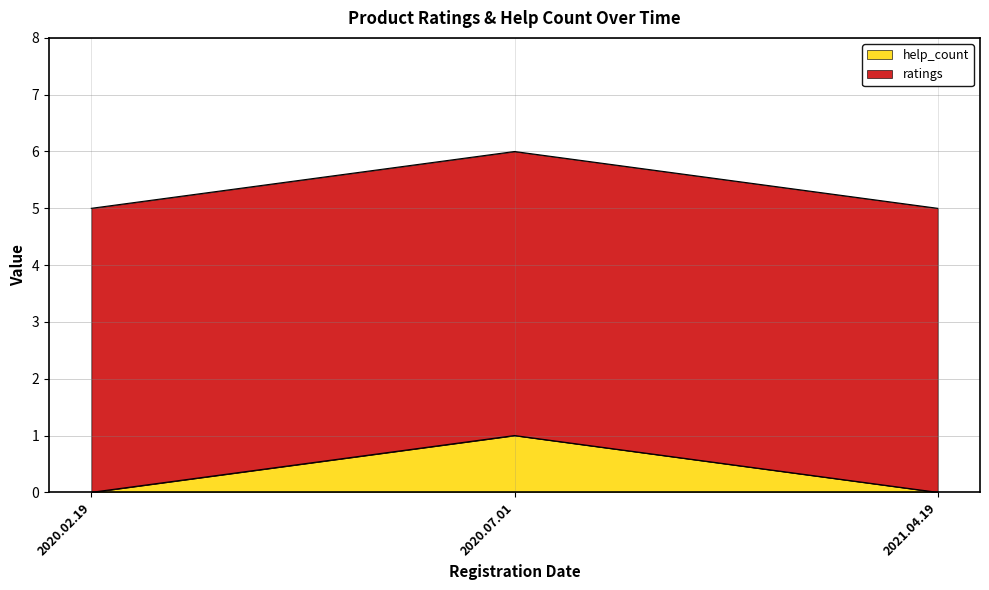

What is the total value across all series at 2020.02.19?

5